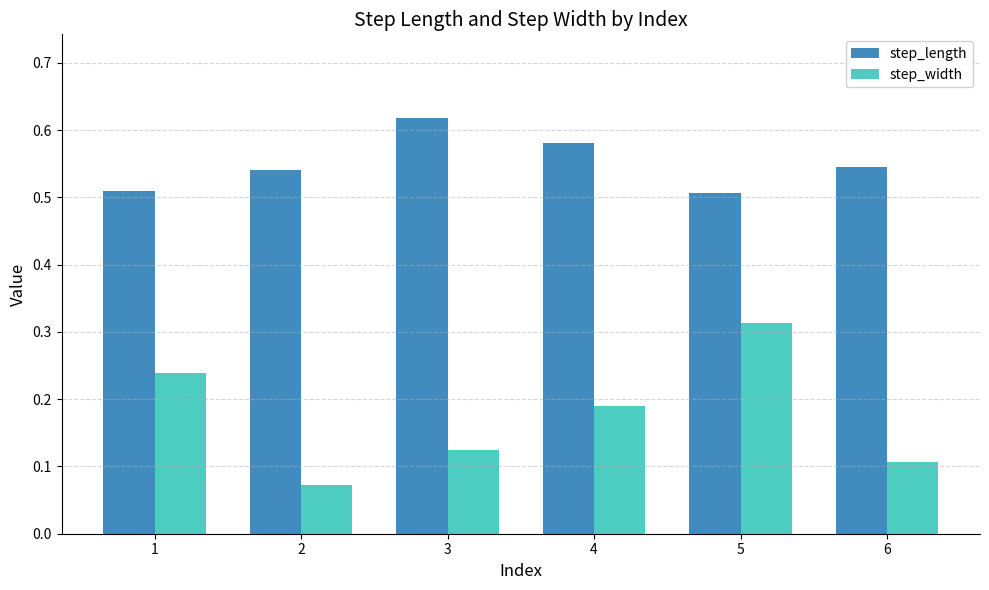

At how many categories does at least one series exceed 0?

6